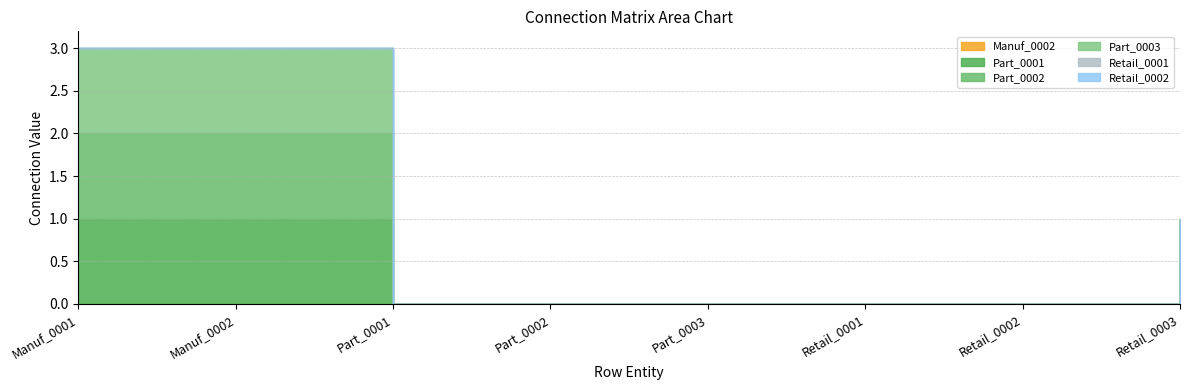

Read the Part_0001 value at Manuf_0001.

1